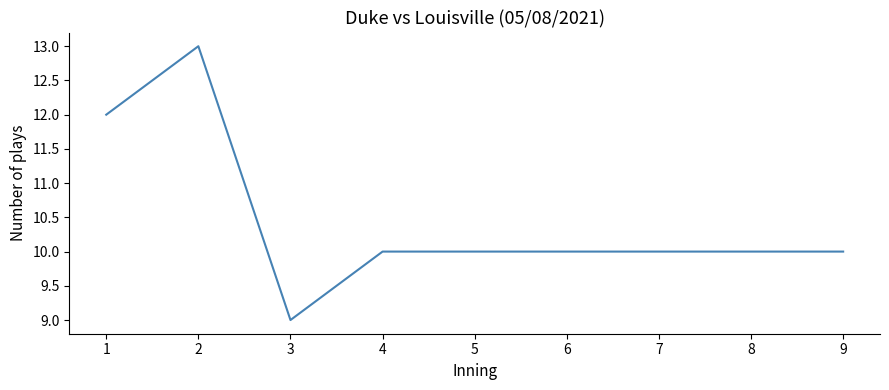

Where does the data first go above 10?

1